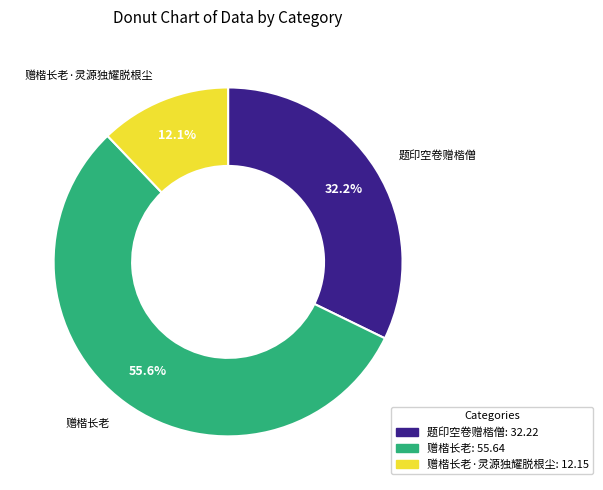

Is there any slice that represents more than half of the pie?

Yes